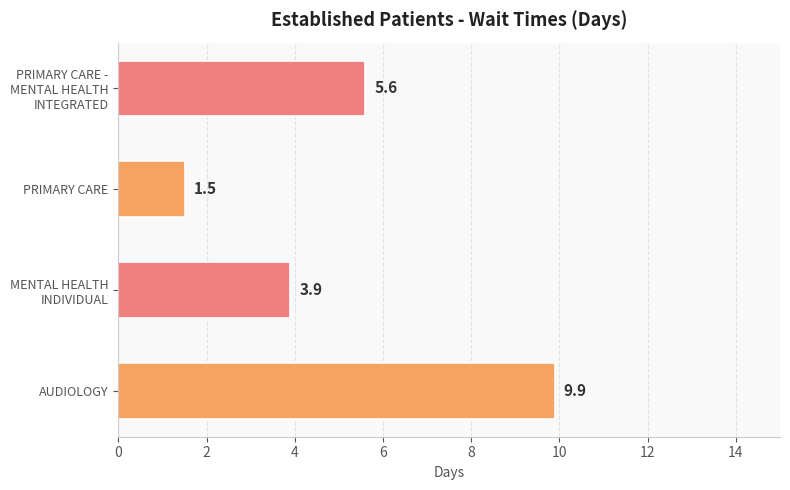

Which label corresponds to the smallest value in the chart?

PRIMARY CARE